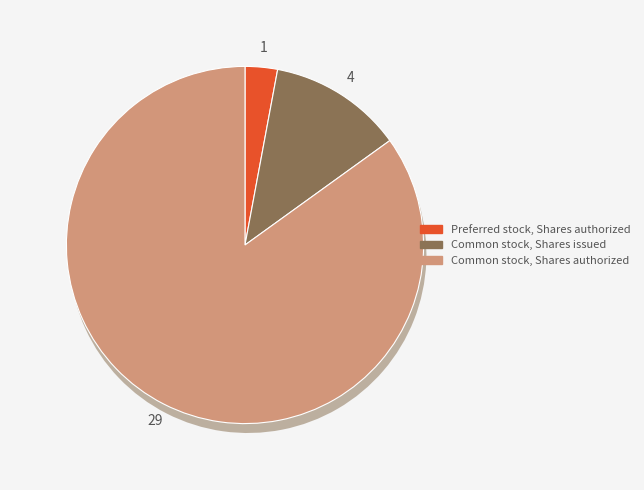

Which slice is the smallest?

Preferred stock, Shares authorized